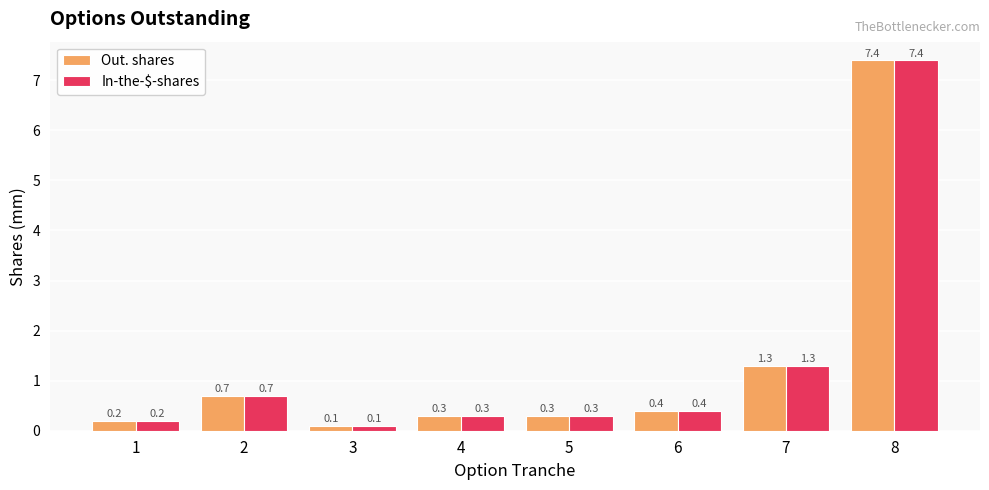

What is the minimum value for In-the-$-shares?

0.1